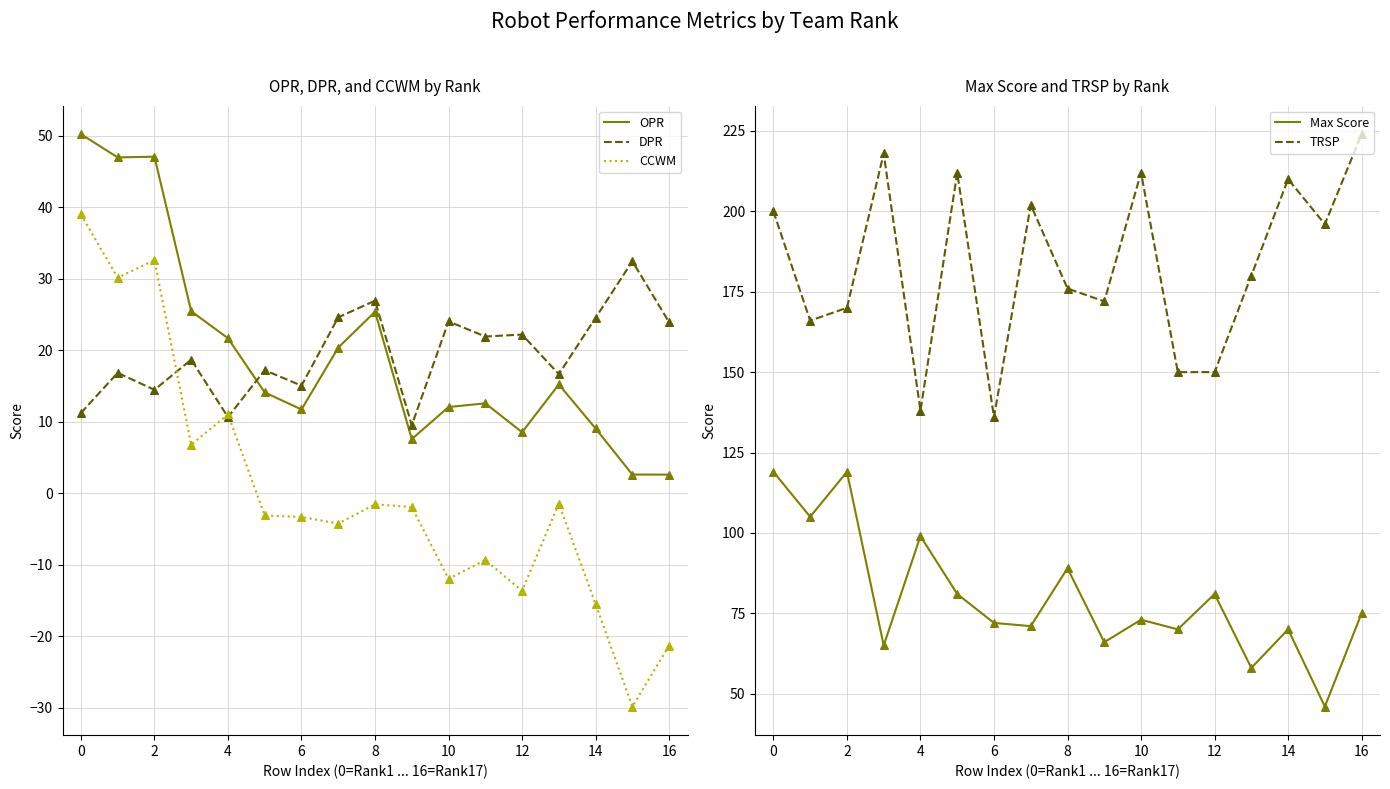

At how many categories does at least one series exceed -27?

17